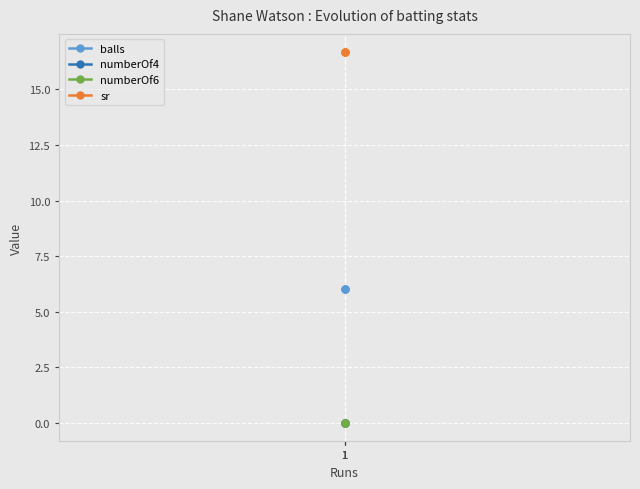

At which category is the sum across all series the highest?

1